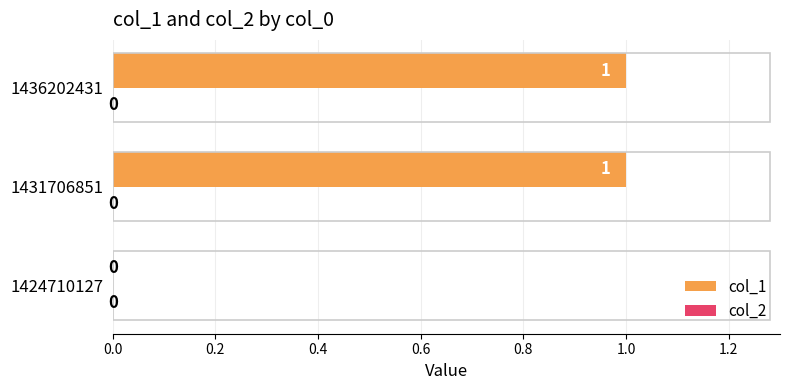

Is it true that the value at 1436202431 is 0?

False